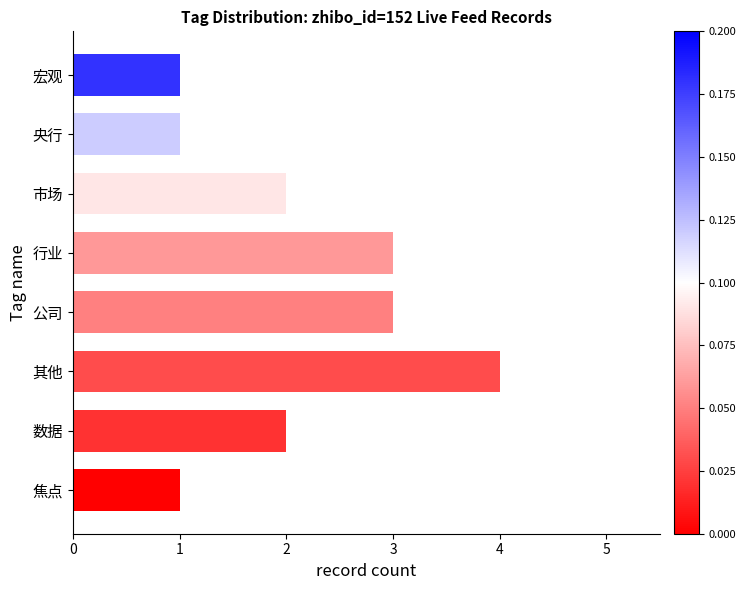

What is the sum of the values at 宏观 and 市场?

3